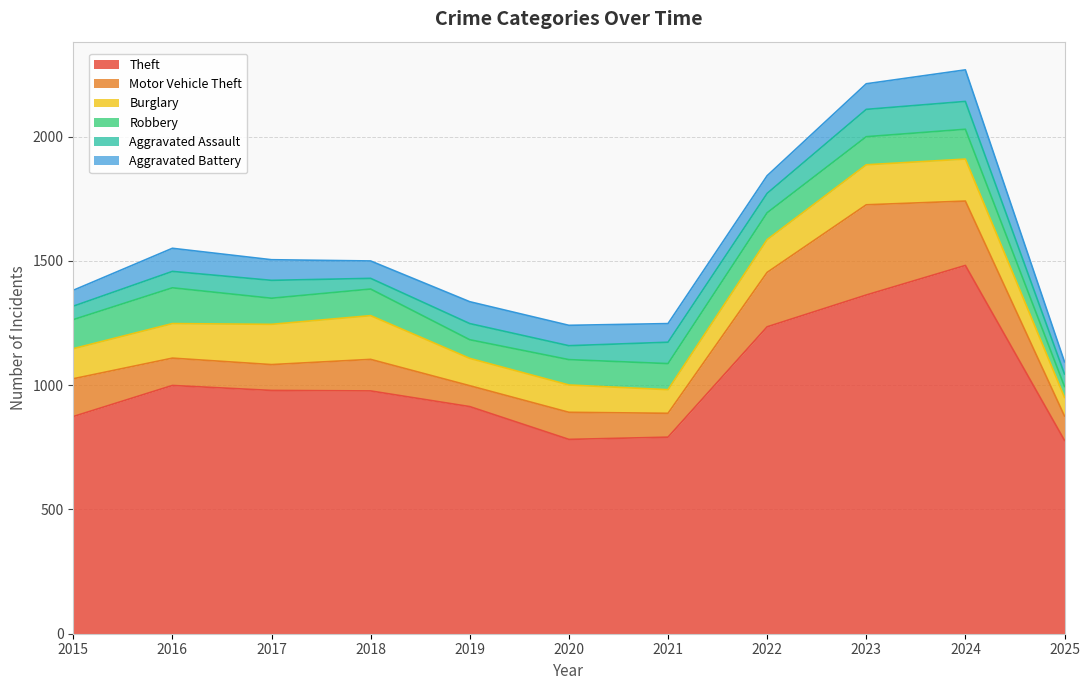

What is the value of the Burglary point at the 3rd from the left?

162